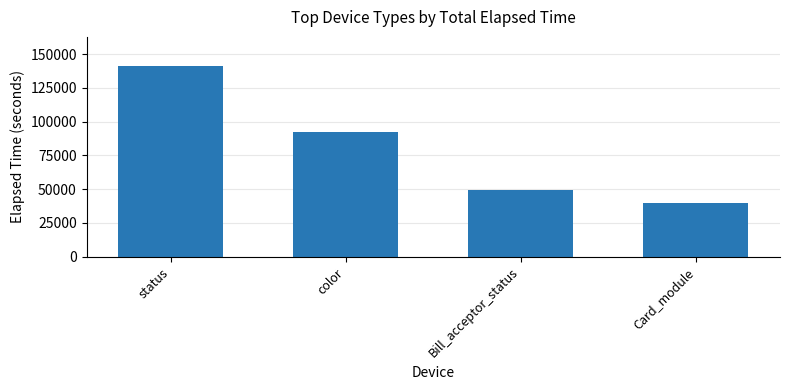

What is the difference between the values at color and Bill_acceptor_status?

42477